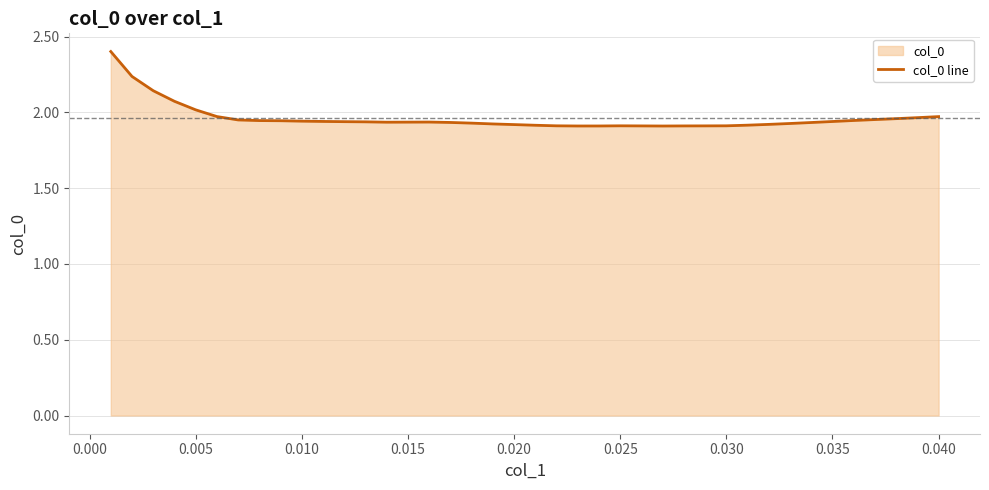

What is the maximum value shown in the chart?

2.4